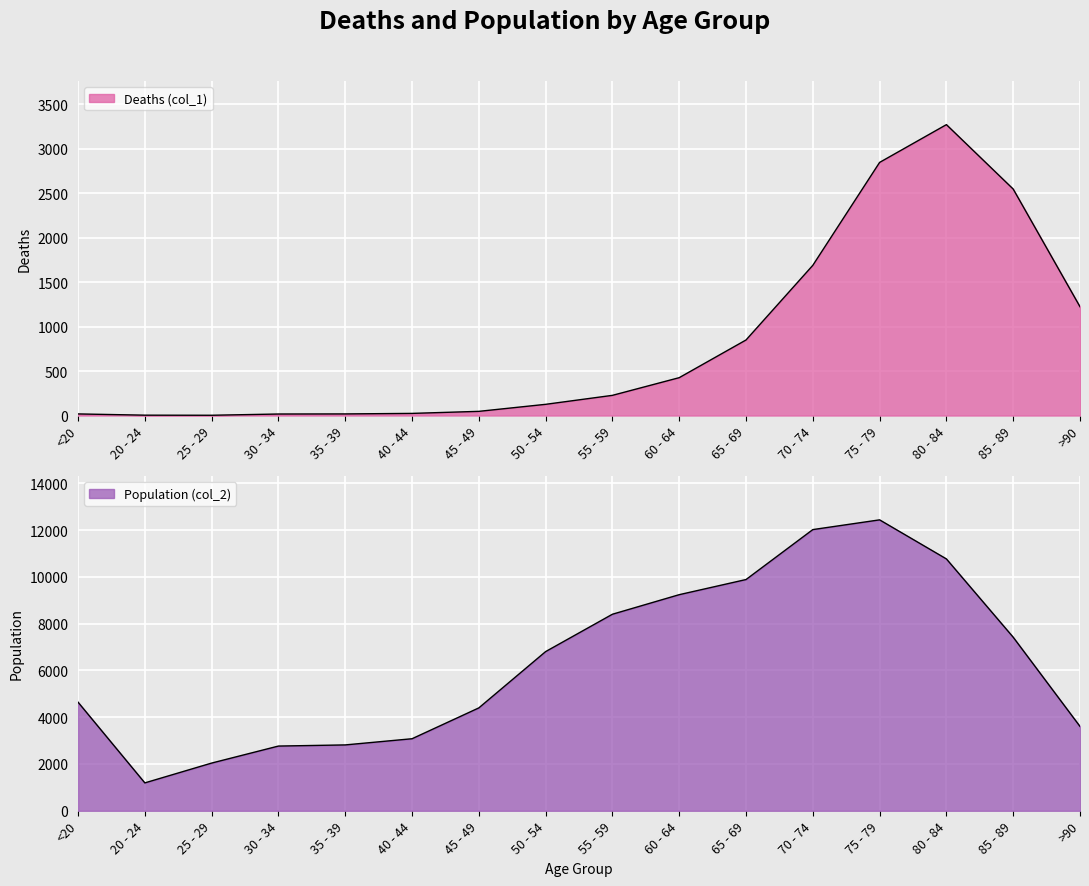

Which series has the largest total across all categories?

Population (col_2)